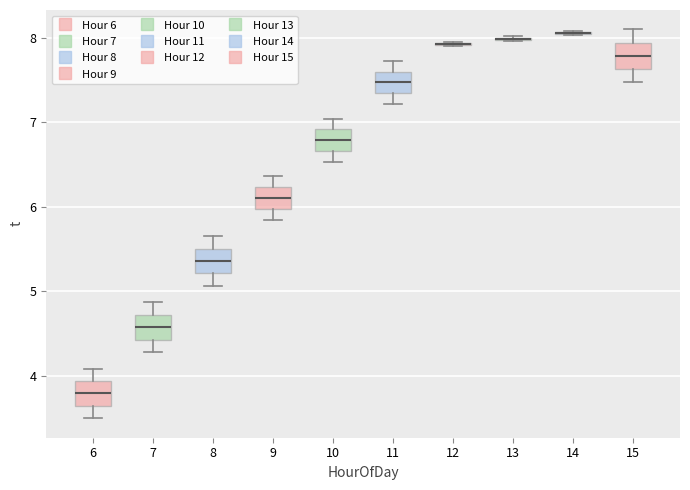

Where does the lower whisker of the box at x = 10 end on the y-axis? The values are not printed on the chart, so give them approximately, as read against the axis.

6.5